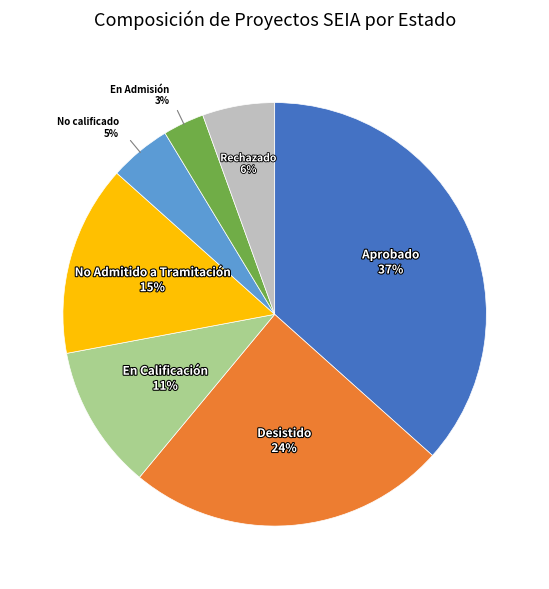

Does any single category account for the majority?

No